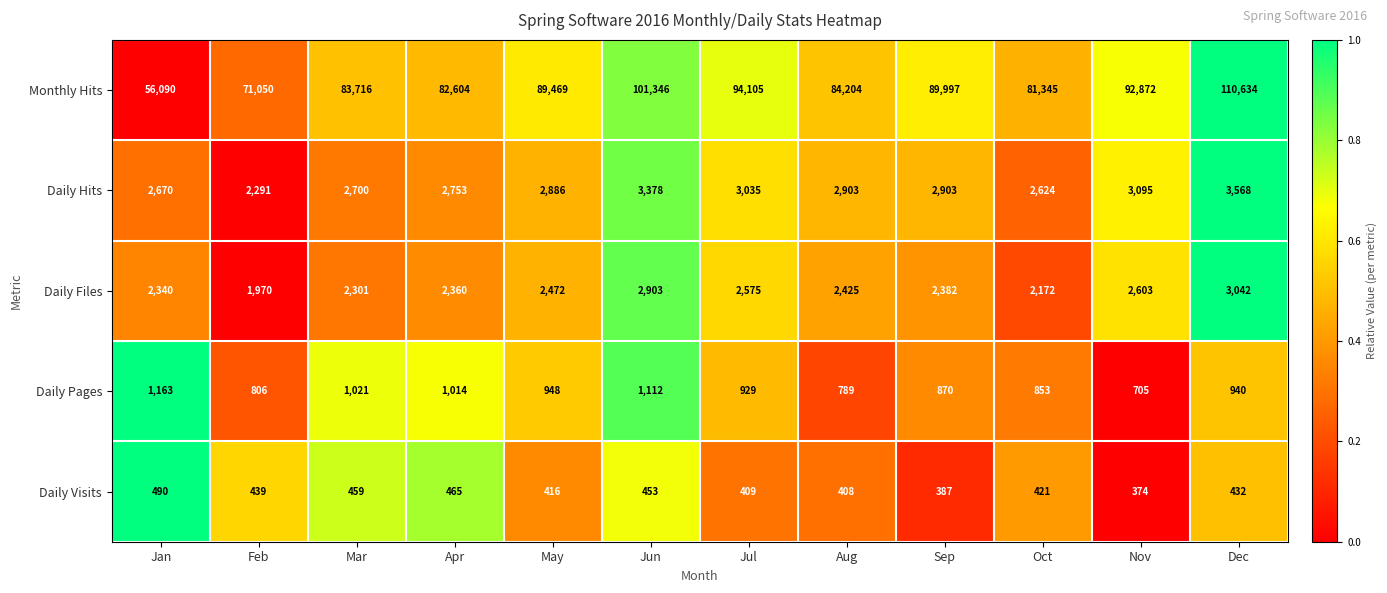

What is the difference between the highest and lowest values at Apr?

82139